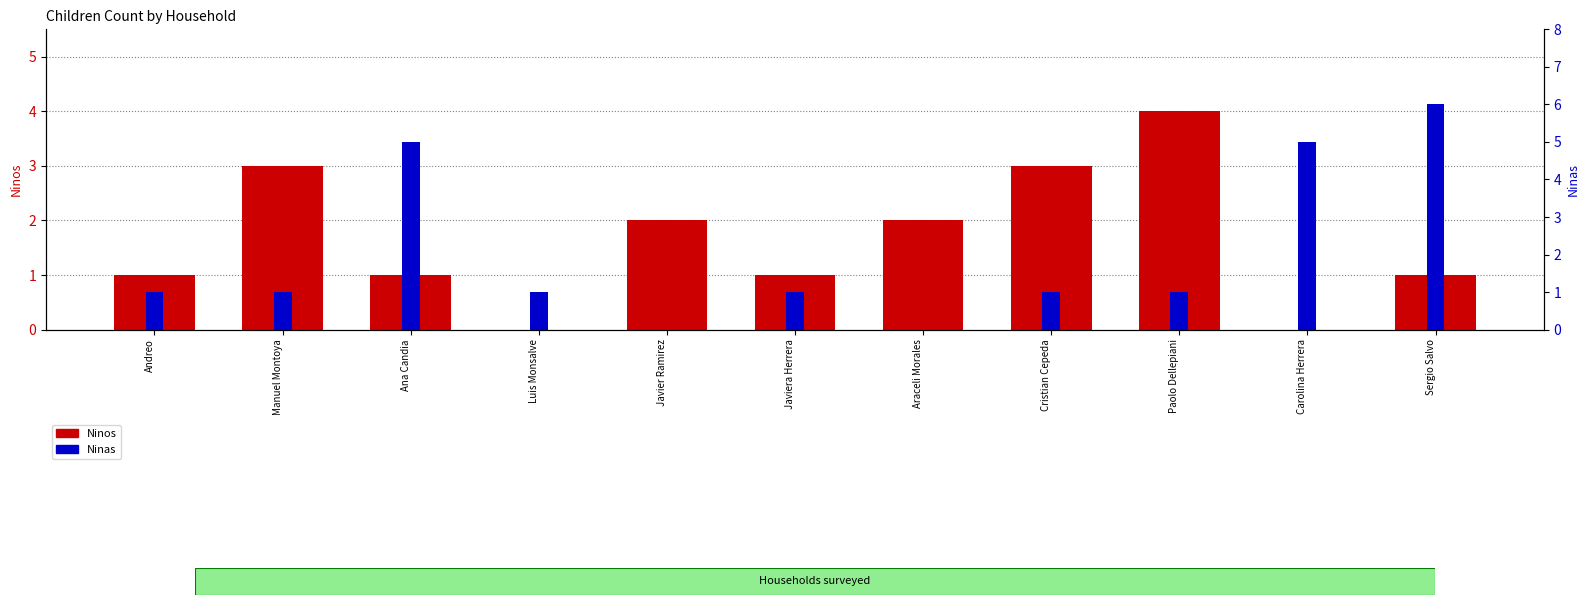

What is the sum of all Ninas values?

22